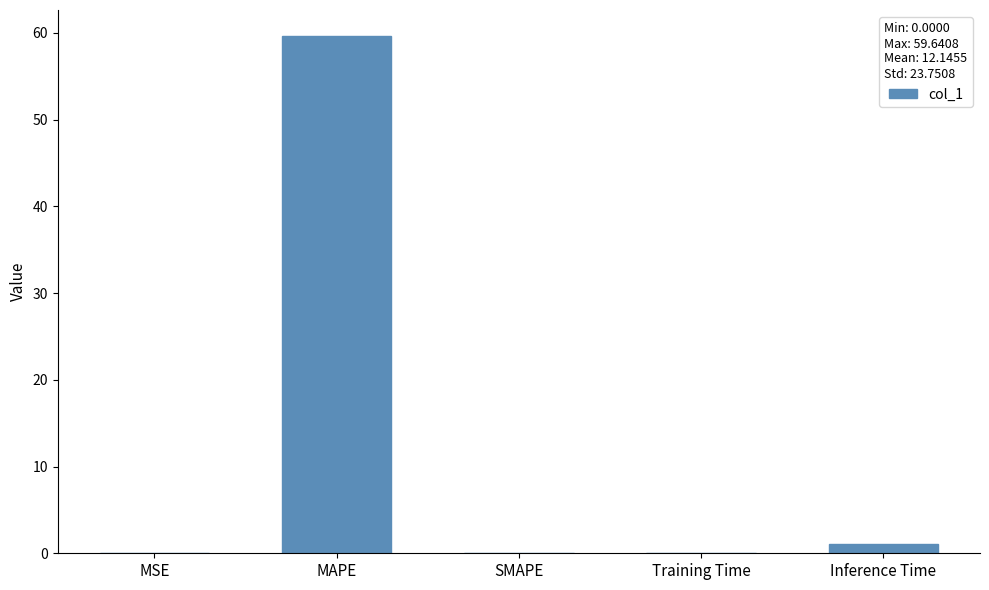

The chart shows a value of 19.2 at SMAPE. True or false?

False